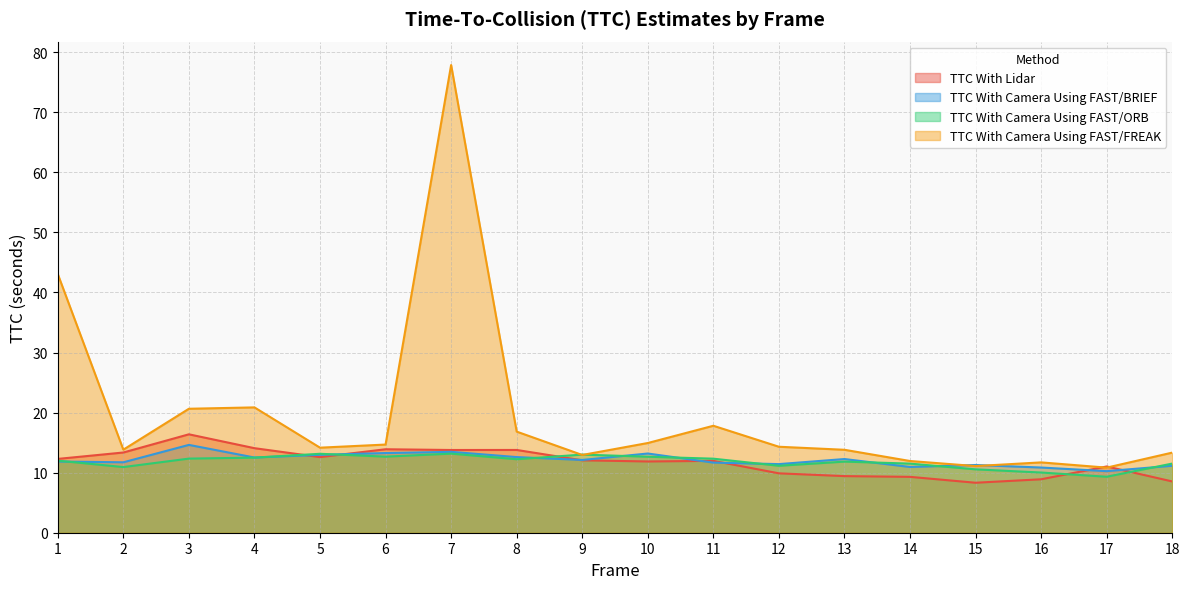

How many data points in TTC With Camera Using FAST/ORB are above 12?

9